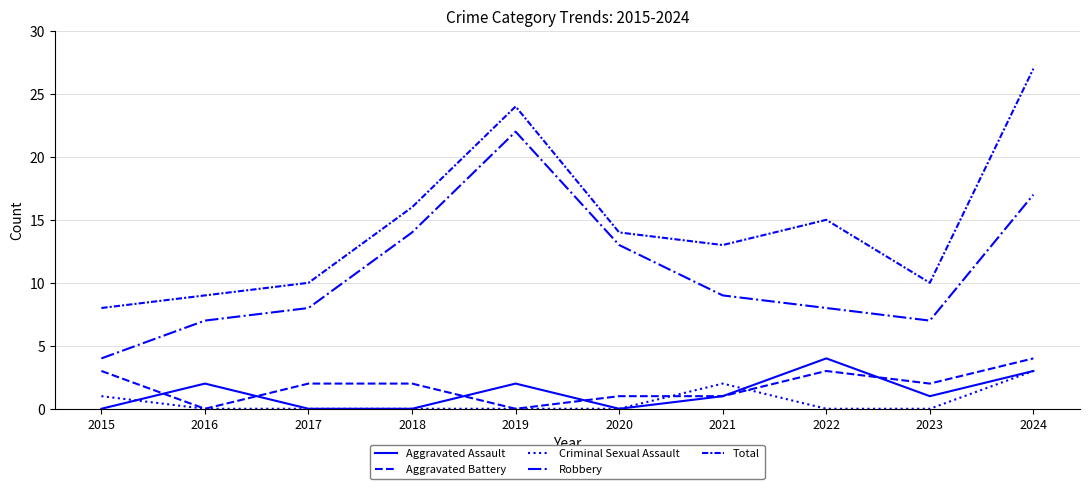

Reading left to right, list all the values displayed in this chart.

Aggravated Assault: 2015=0	2016=2	2017=0	2018=0	2019=2	2020=0	2021=1	2022=4	2023=1	2024=3
Aggravated Battery: 2015=3	2016=0	2017=2	2018=2	2019=0	2020=1	2021=1	2022=3	2023=2	2024=4
Criminal Sexual Assault: 2015=1	2016=0	2017=0	2018=0	2019=0	2020=0	2021=2	2022=0	2023=0	2024=3
Robbery: 2015=4	2016=7	2017=8	2018=14	2019=22	2020=13	2021=9	2022=8	2023=7	2024=17
Total: 2015=8	2016=9	2017=10	2018=16	2019=24	2020=14	2021=13	2022=15	2023=10	2024=27